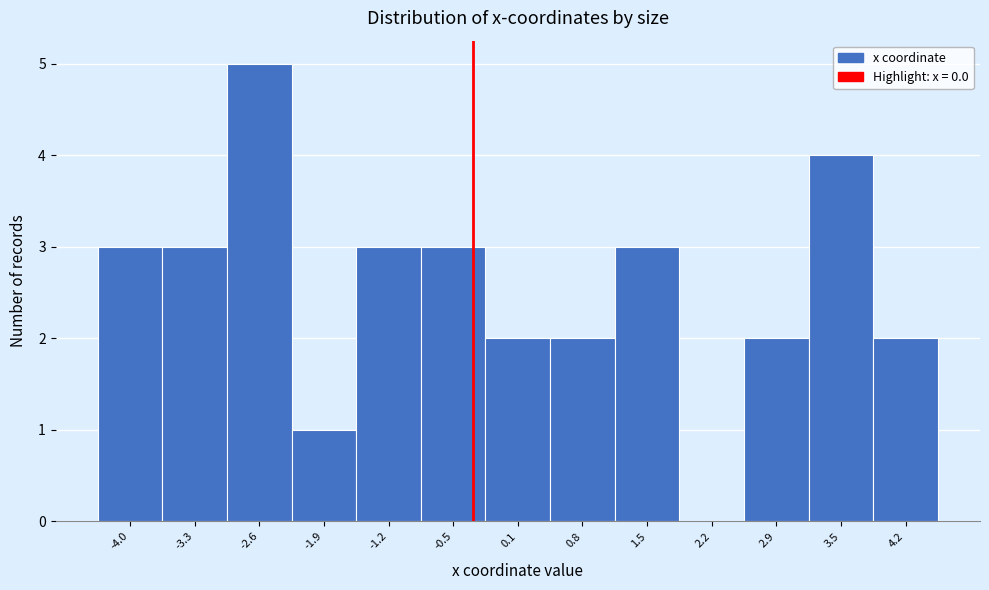

Reading left to right, what are all the values shown in this chart?

-4.0=3	-3.3=3	-2.6=5	-1.9=1	-1.2=3	-0.5=3	0.1=2	0.8=2	1.5=3	2.2=0	2.9=2	3.5=4	4.2=2